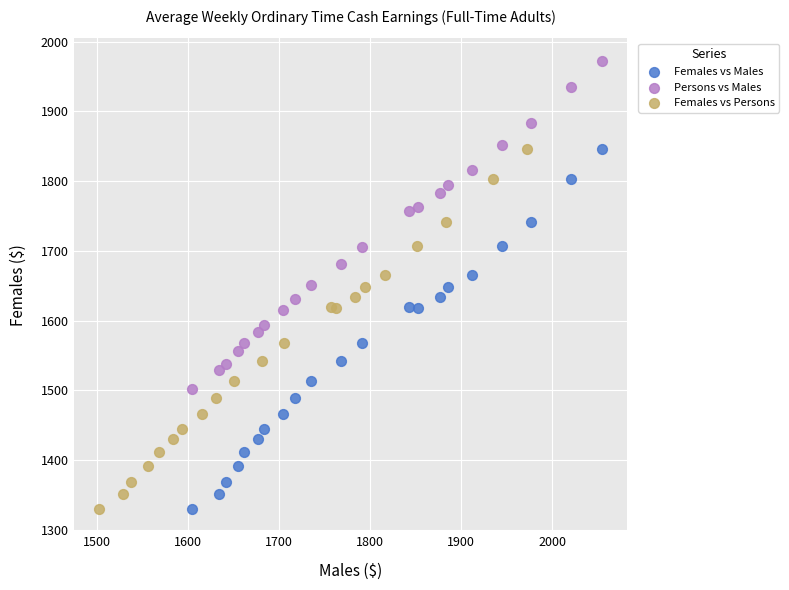

Which series reaches the maximum Y coordinate?

Persons vs Males